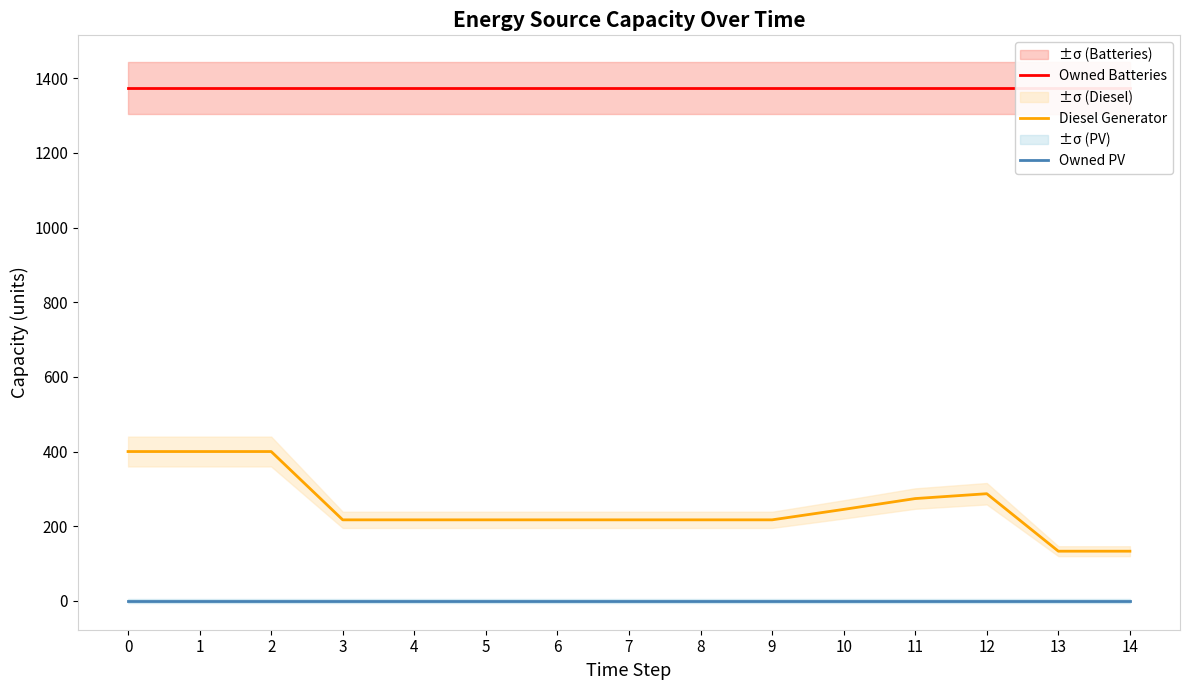

Rank the series at 3 from lowest to highest value.

Owned PV, Diesel Generator, Owned Batteries